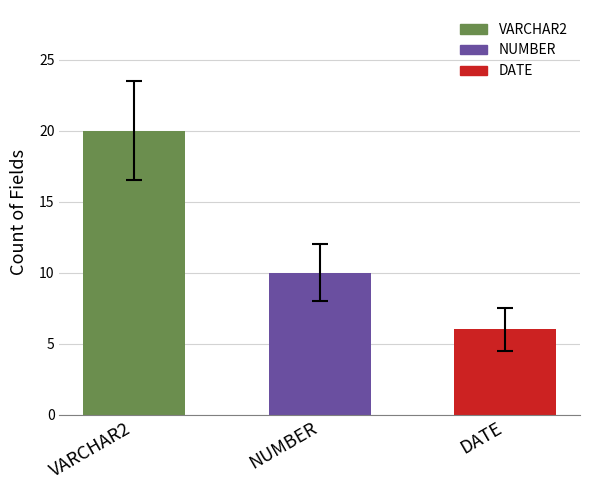

Which category has the highest value across all series?

VARCHAR2